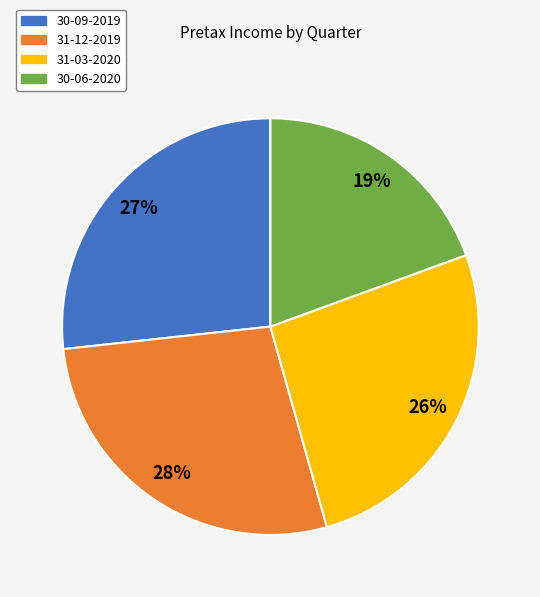

Between 31-12-2019 and 30-06-2020, which is larger?

31-12-2019